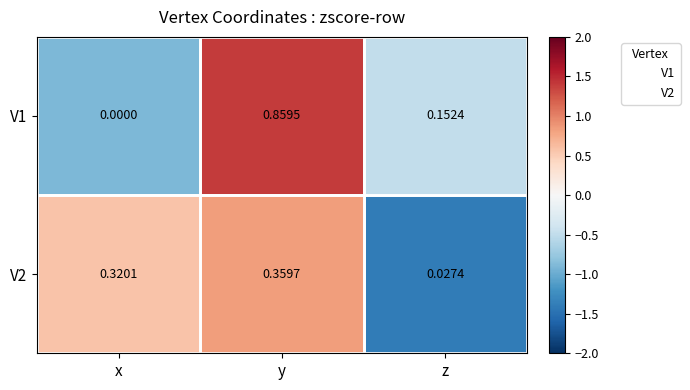

At which label is V1 closest to 0?

x